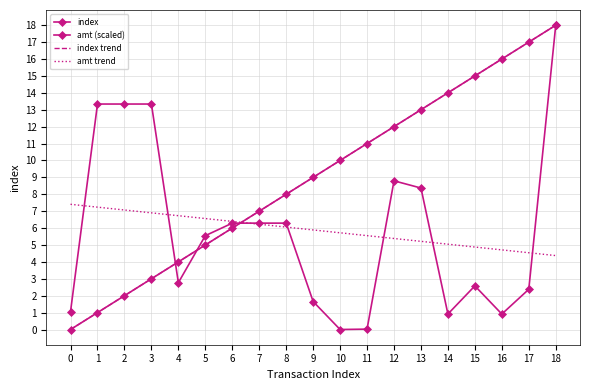

True or false: index and index trend intersect in this chart.

False